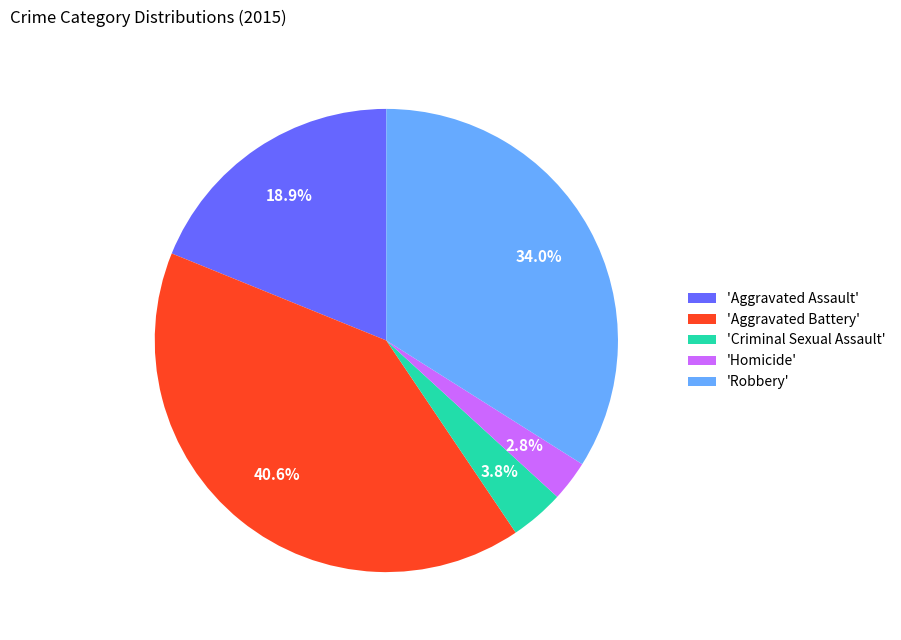

To the nearest percent, what is the average slice percentage?

20%